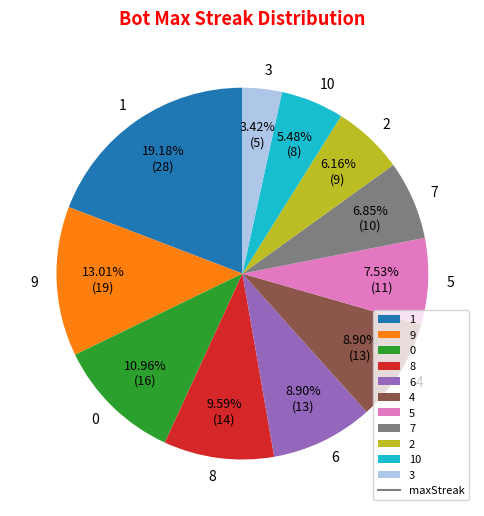

To the nearest percent, what is the average slice percentage?

9%